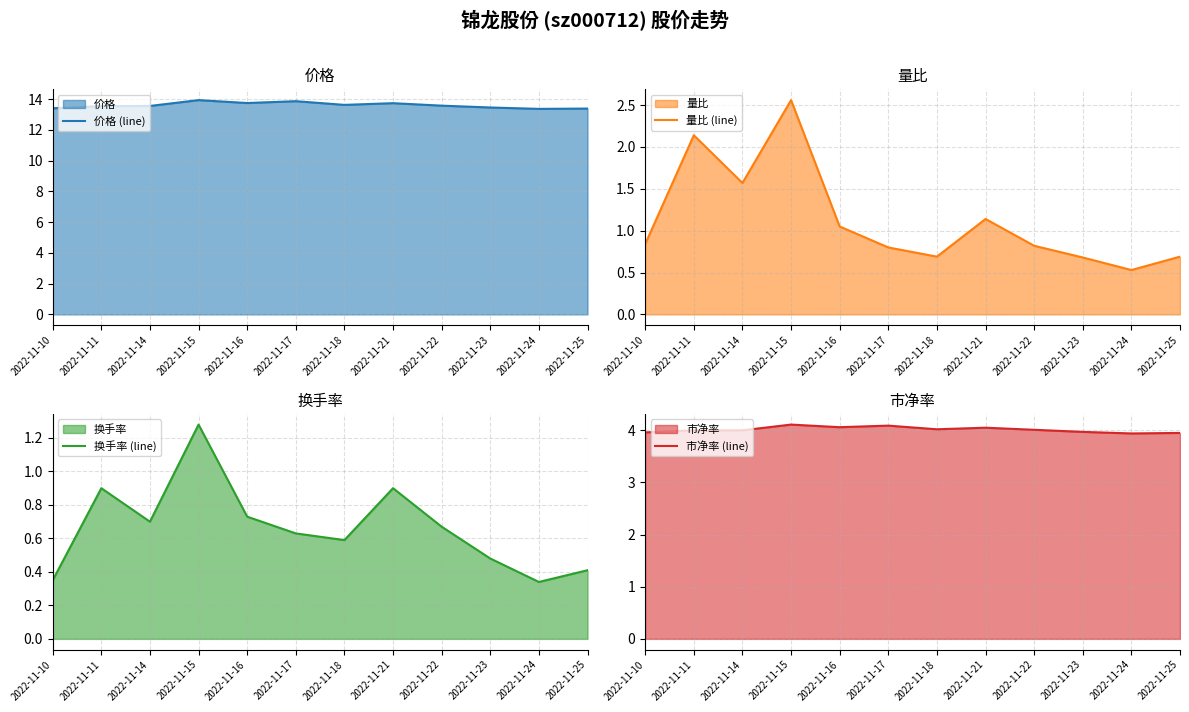

Which series has the largest total across all categories?

价格 (line)